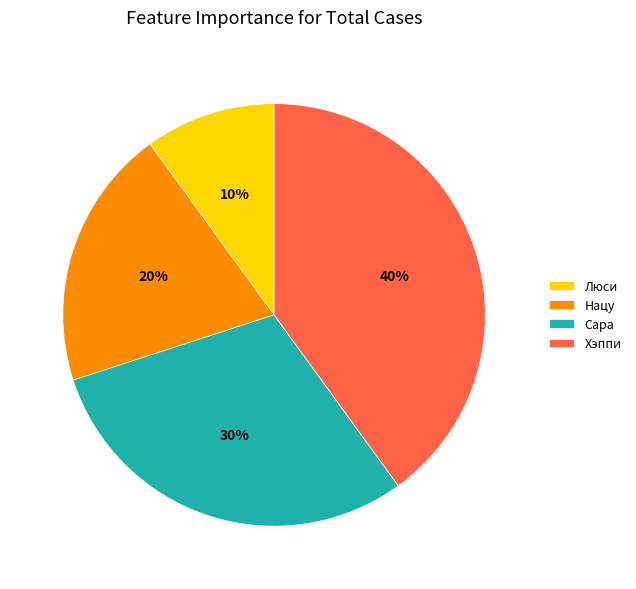

Count the number of slices in the pie.

4